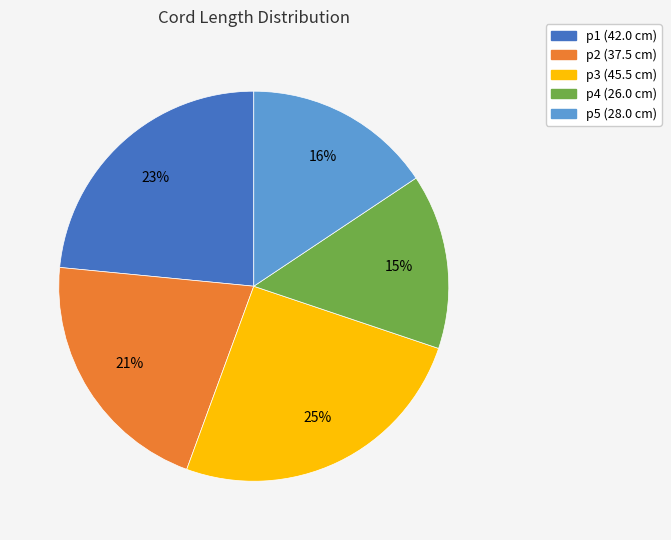

Is there any slice that represents more than half of the pie?

No